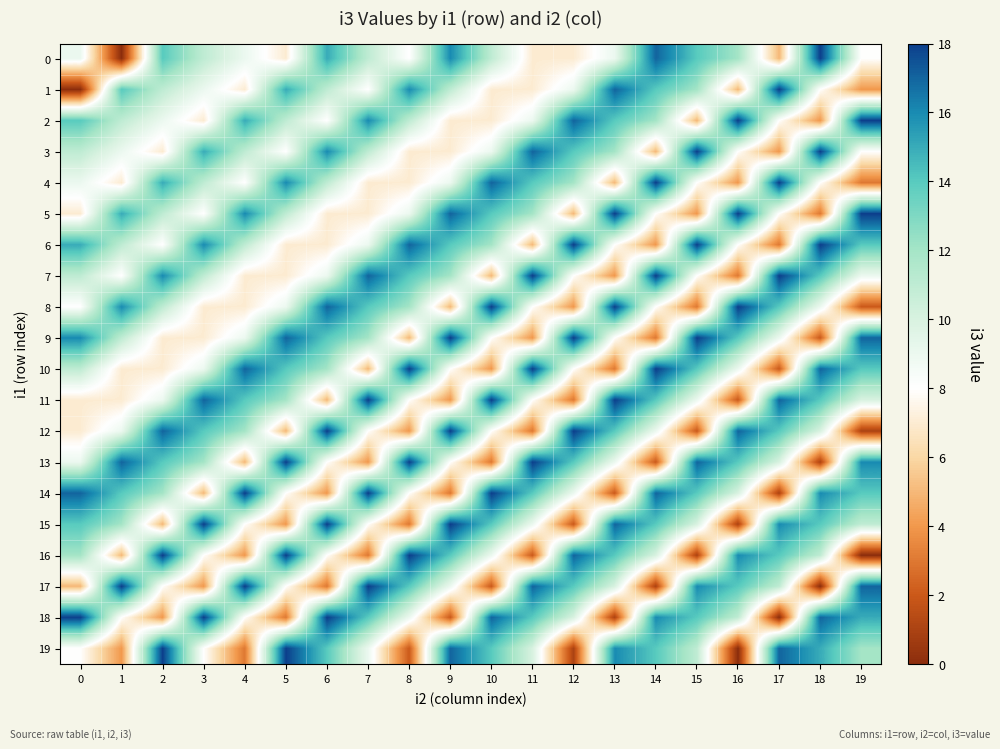

Count the number of data series in this chart.

20